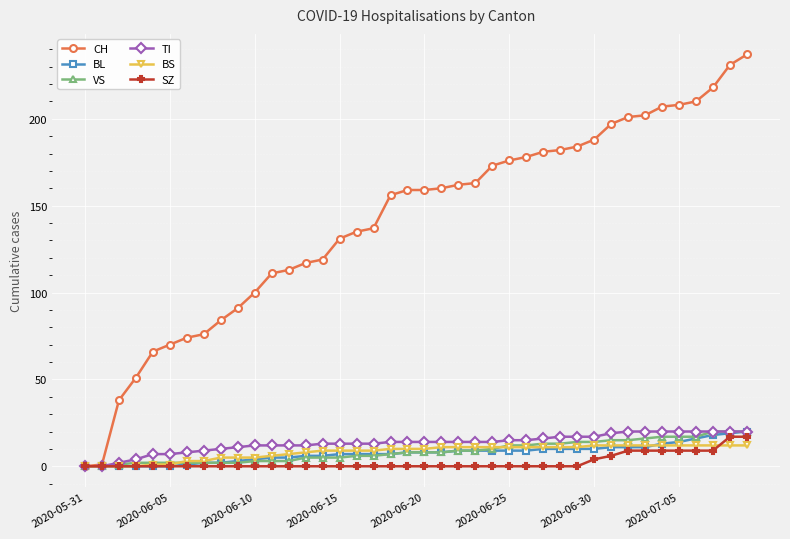

Which series has the largest range (max minus min)?

CH